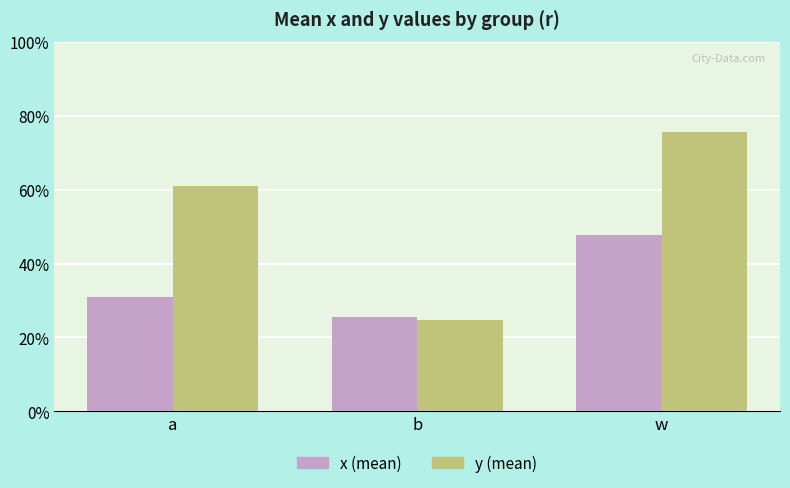

The value of y (mean) at w is 0.5. True or false?

False